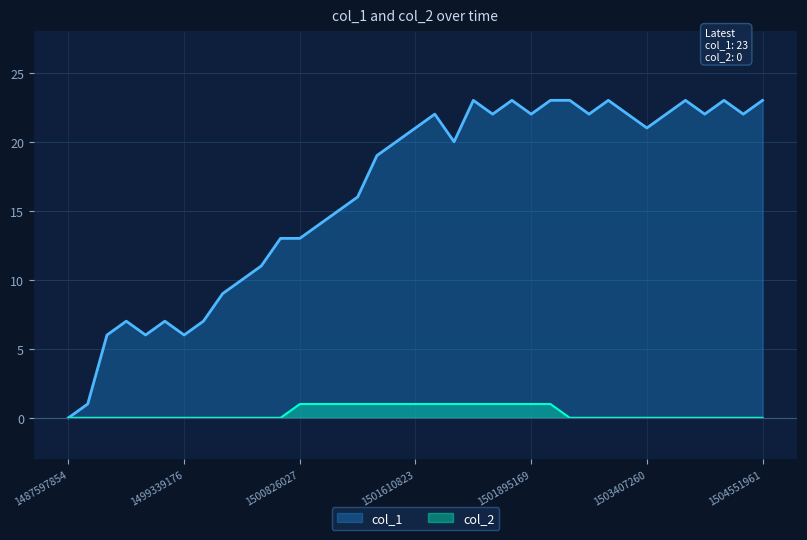

Which series has the largest range (max minus min)?

col_1